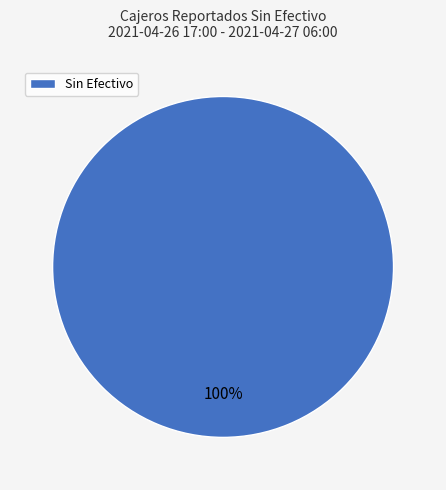

True or false: Sin Efectivo accounts for 100% of the total.

True